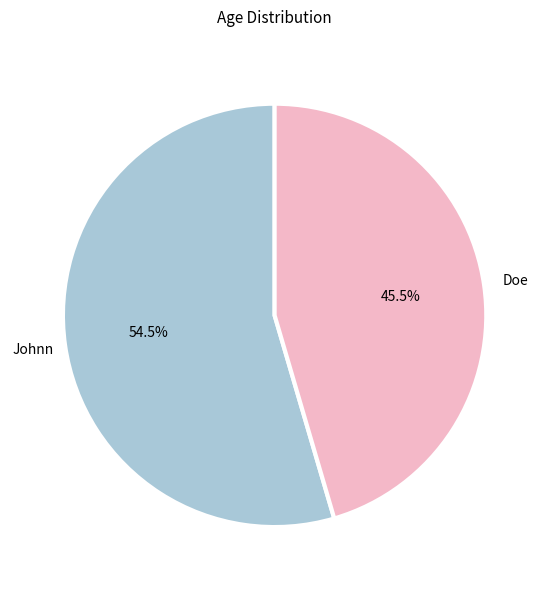

Is there any slice that represents more than half of the pie?

Yes